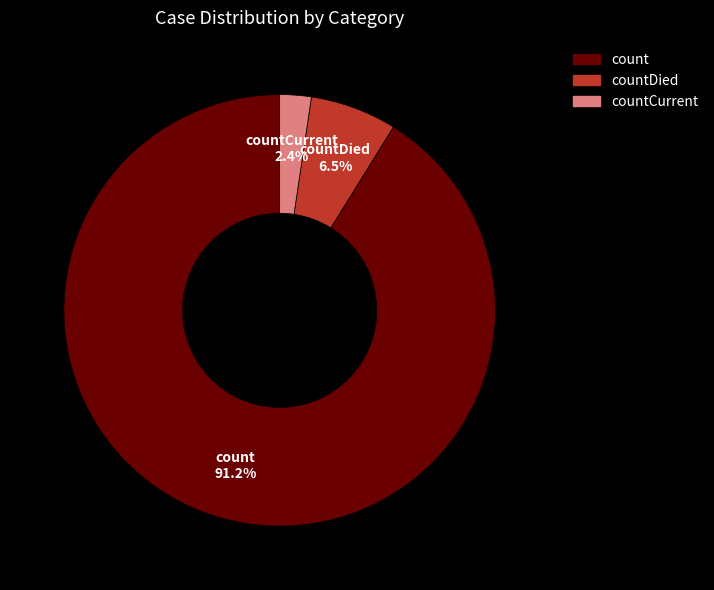

How many segments does this pie chart have?

3